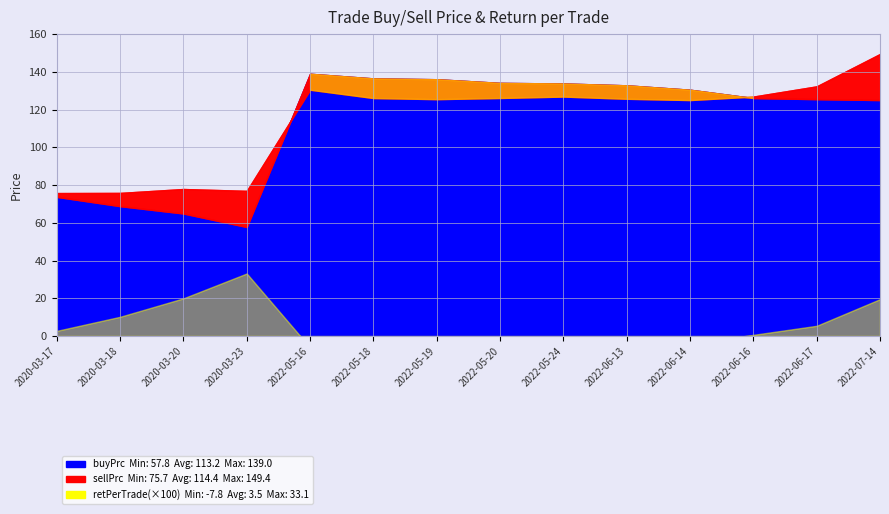

Between 2020-03-17 and 2022-06-17, which is larger?

2022-06-17